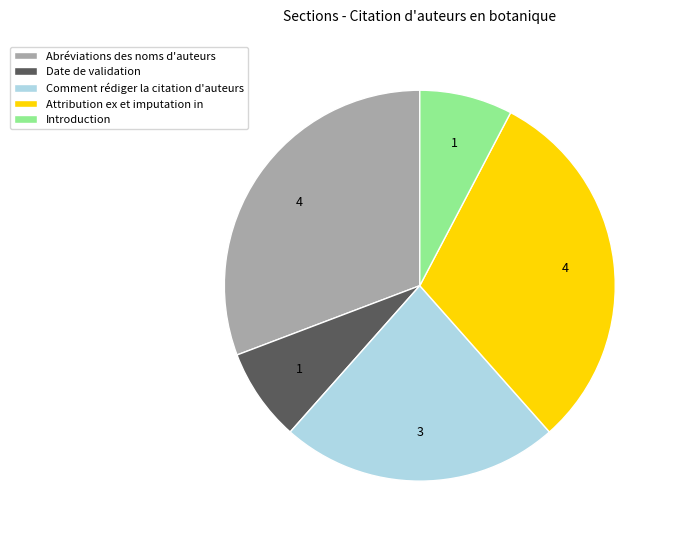

Between Introduction and Abréviations des noms d'auteurs, which is larger?

Abréviations des noms d'auteurs